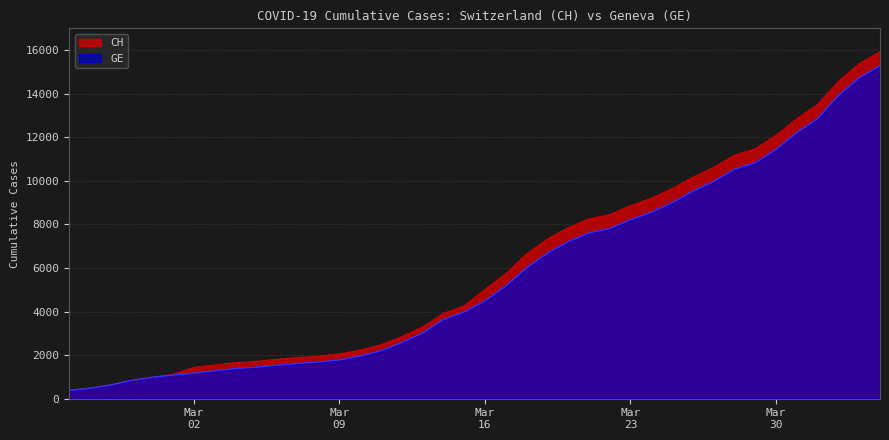

List the series in order of their peak value, highest first.

CH, GE